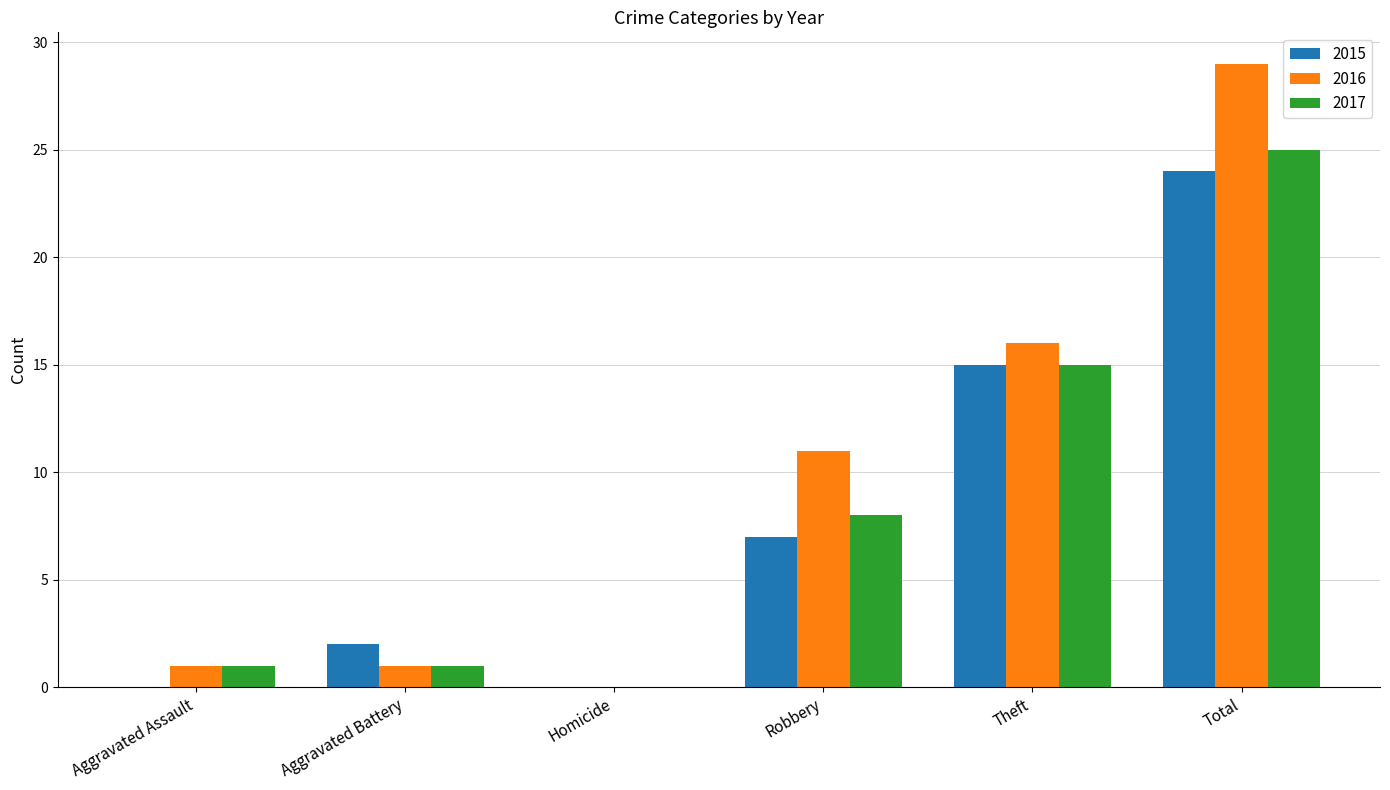

Which series has the widest spread of values?

2016